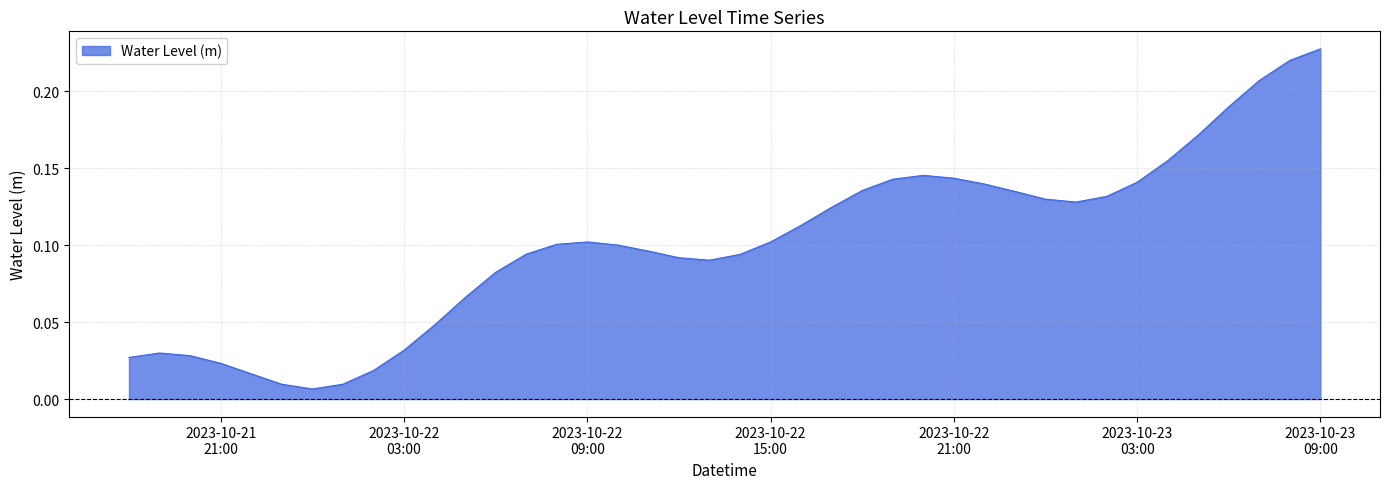

Which label corresponds to the smallest value in the chart?

2023-10-22 00:00:00